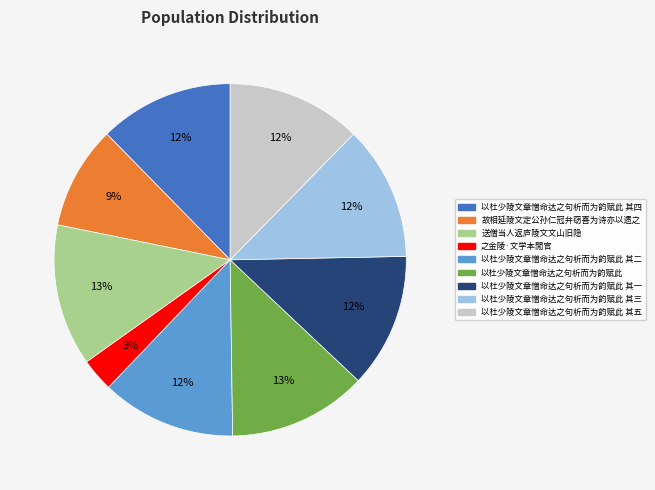

Which has a higher value, 故相延陵文定公孙仁冠弁窃喜为诗亦以遗之 or 以杜少陵文章憎命达之句析而为韵赋此 其一?

以杜少陵文章憎命达之句析而为韵赋此 其一